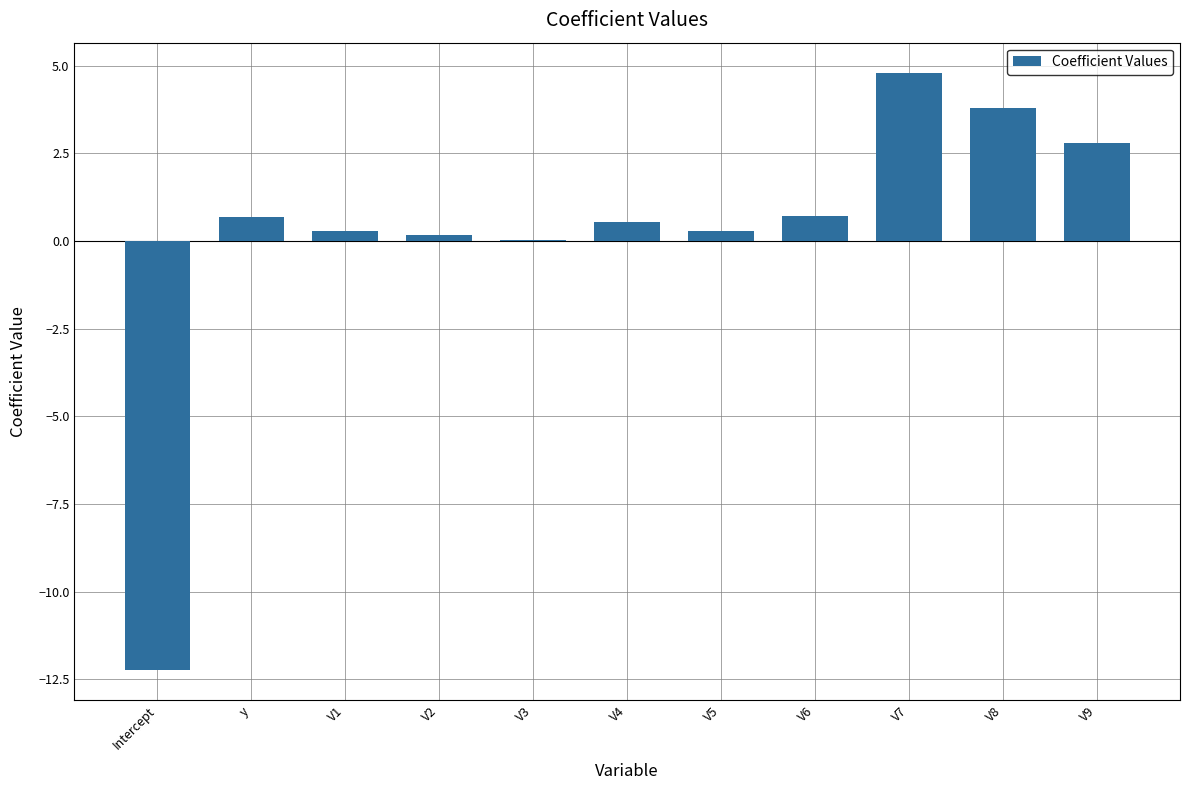

The chart shows a value of 0.2 at V2. True or false?

True